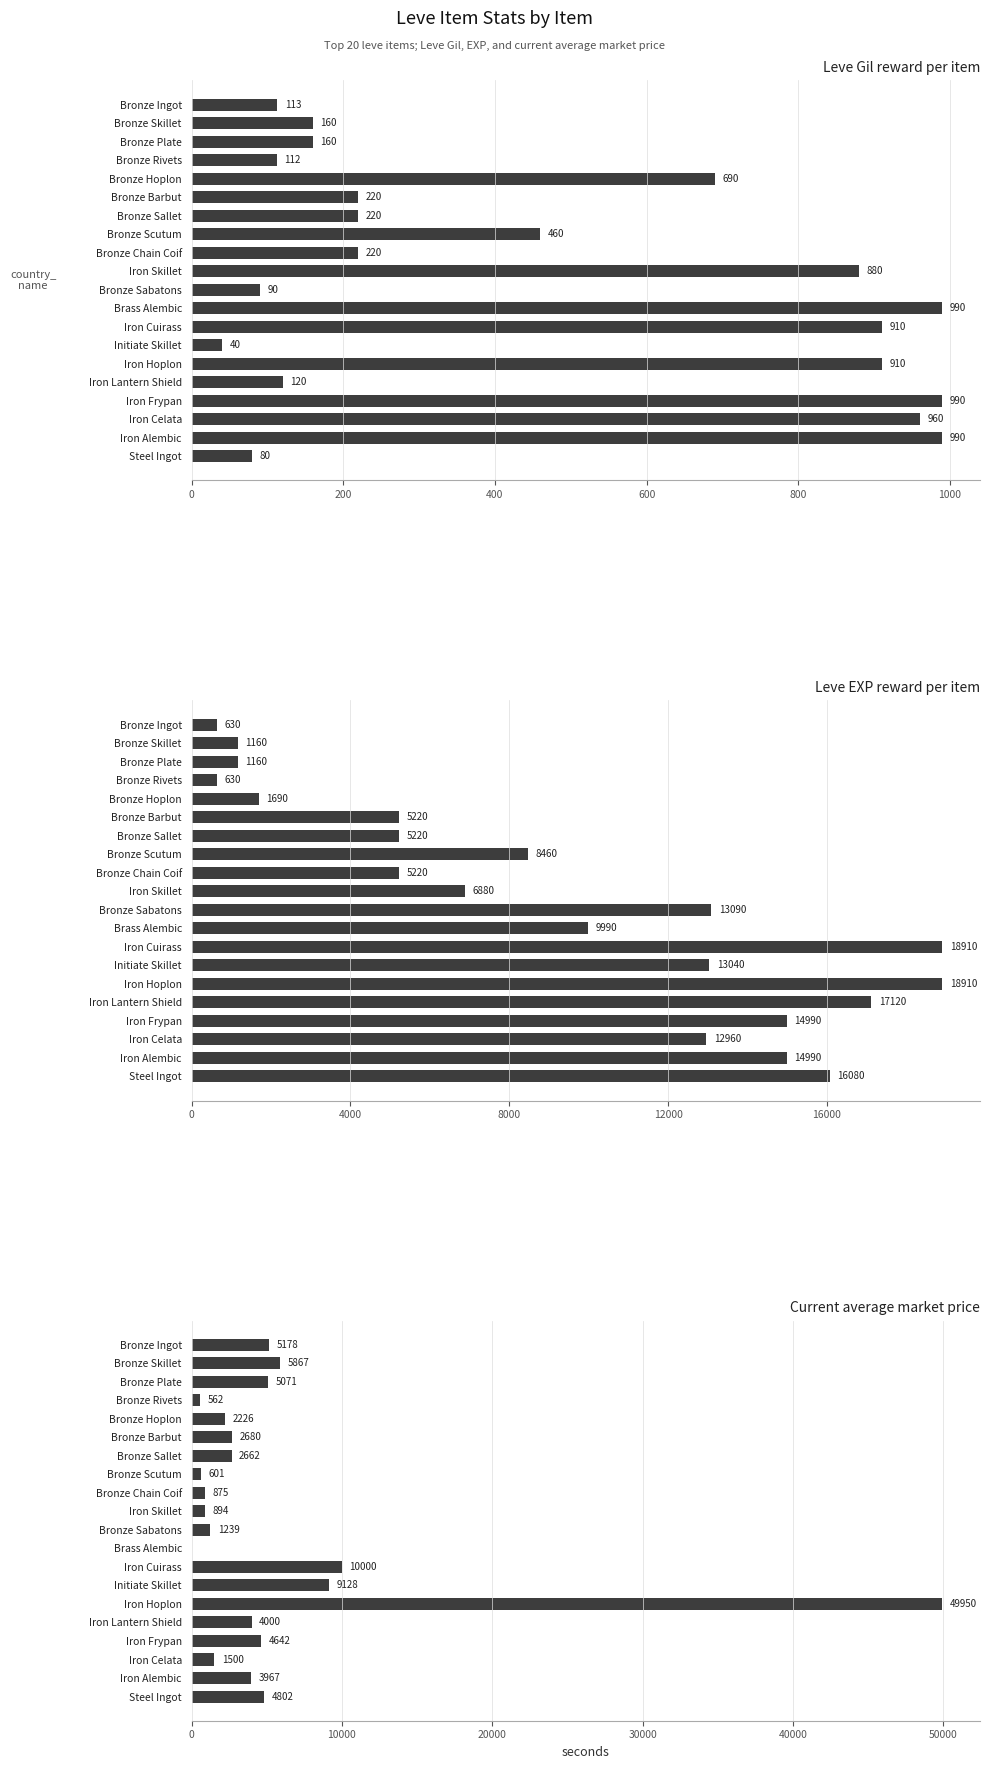

List the series in order of their peak value, highest first.

currentAveragePrice, Leve EXP, Leve Gil